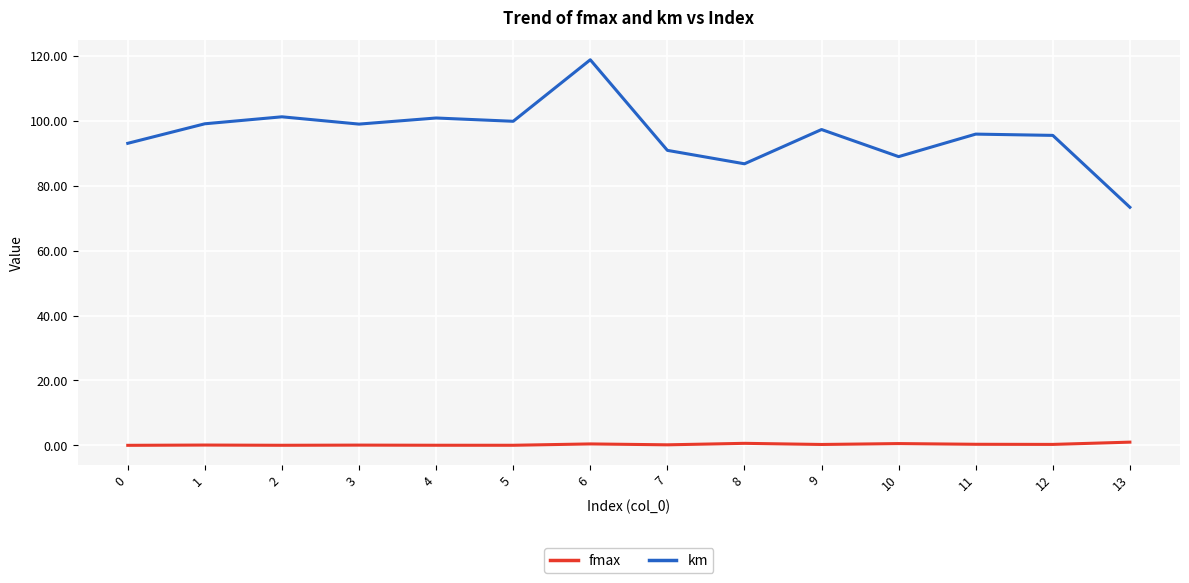

True or false: fmax and km cross at least once.

False